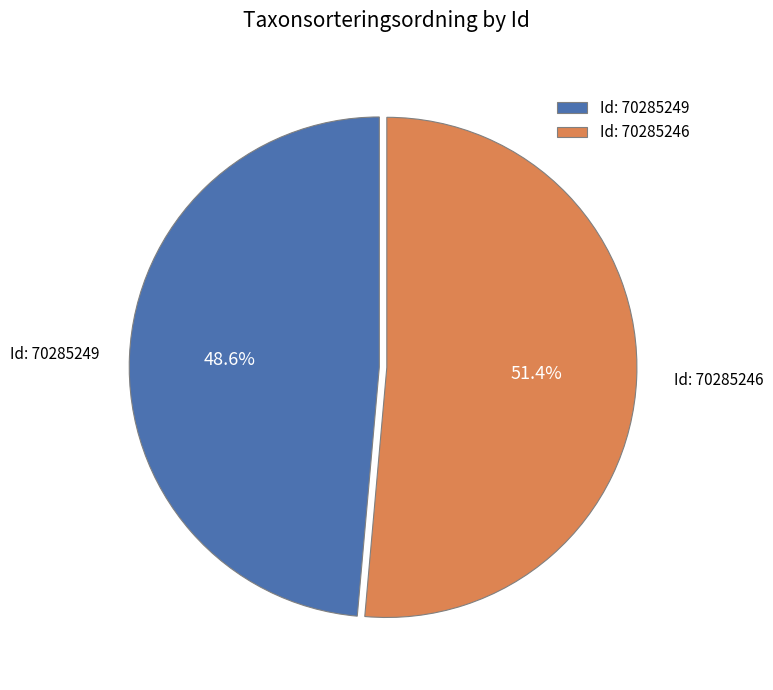

Rank the categories by value from lowest to highest.

Id: 70285249, Id: 70285246